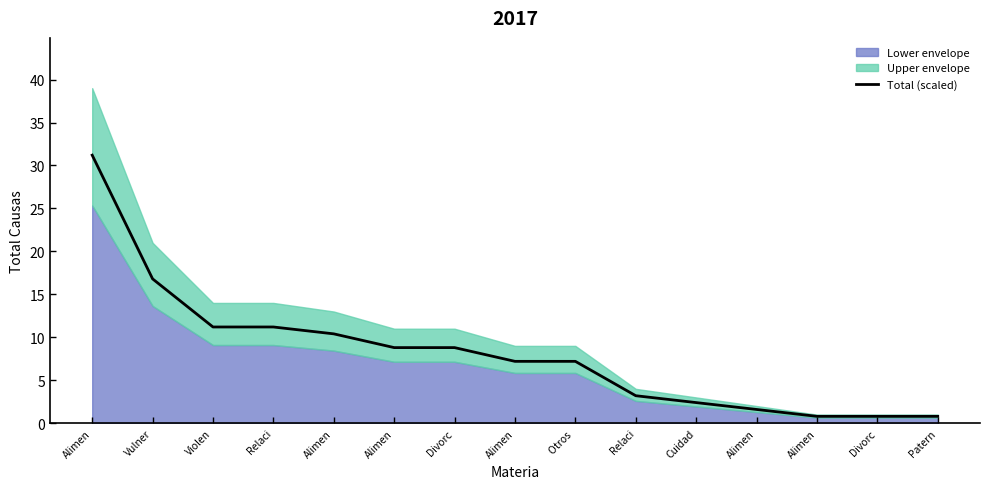

Which category has the lowest value across all series?

Alimen